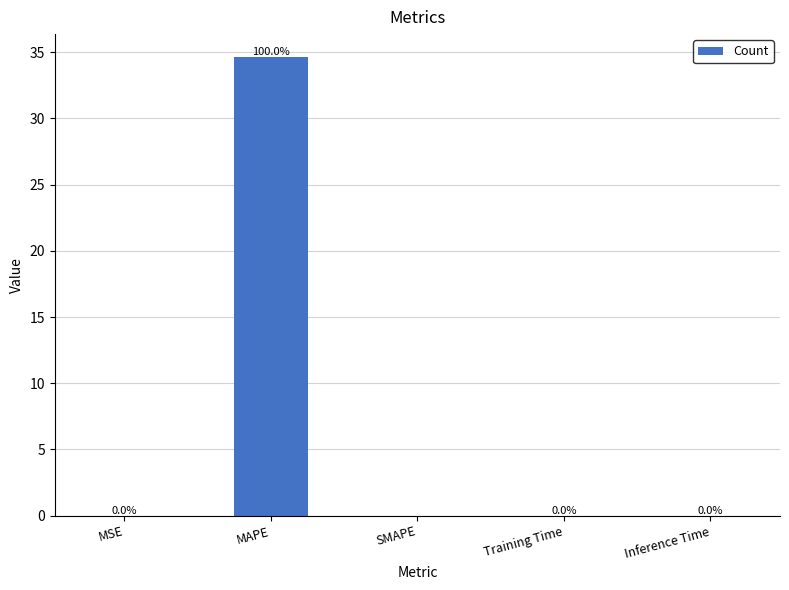

What is the approximate value at MAPE?

34.6